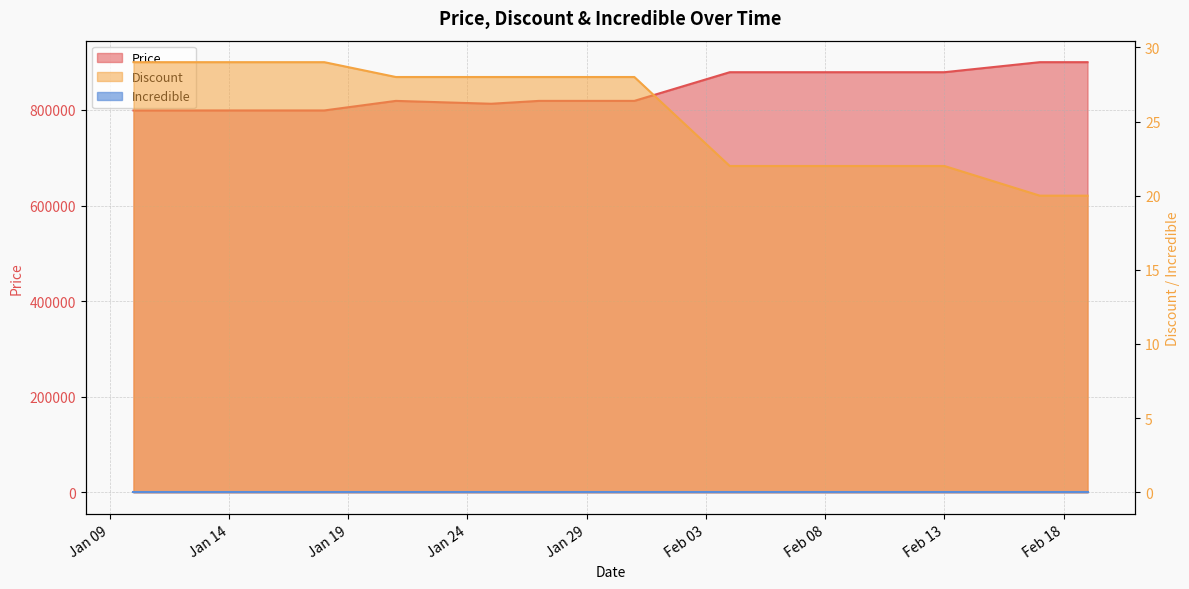

Reading left to right, list all the values displayed in this chart.

Price: 799000	799000	799000	799000	799000	819000	813000	819000	819000	879000	879000	879000	900000	900000	900000
Discount: 29	29	29	29	29	28	28	28	28	22	22	22	20	20	20